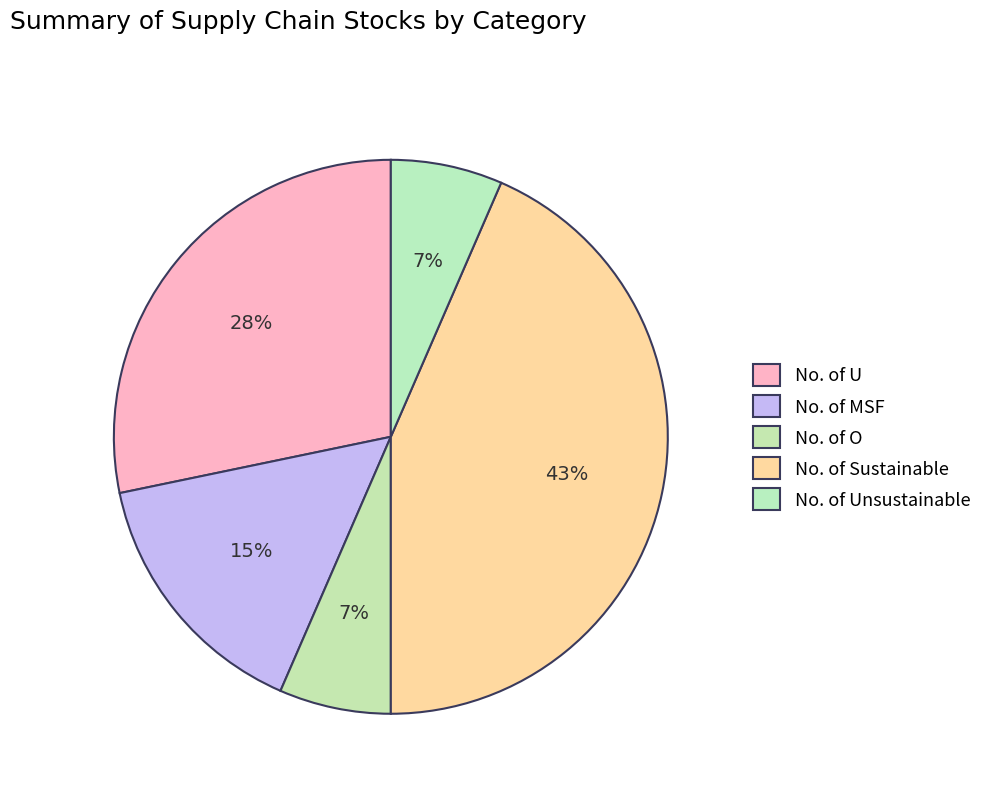

Between No. of MSF and No. of Unsustainable, which is larger?

No. of MSF